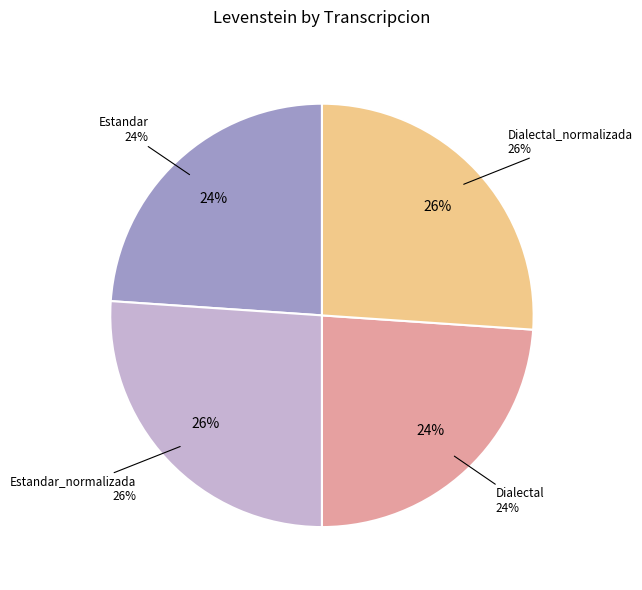

To the nearest percent, what is the difference between the Estandar_normalizada and Dialectal slice percentages?

2%